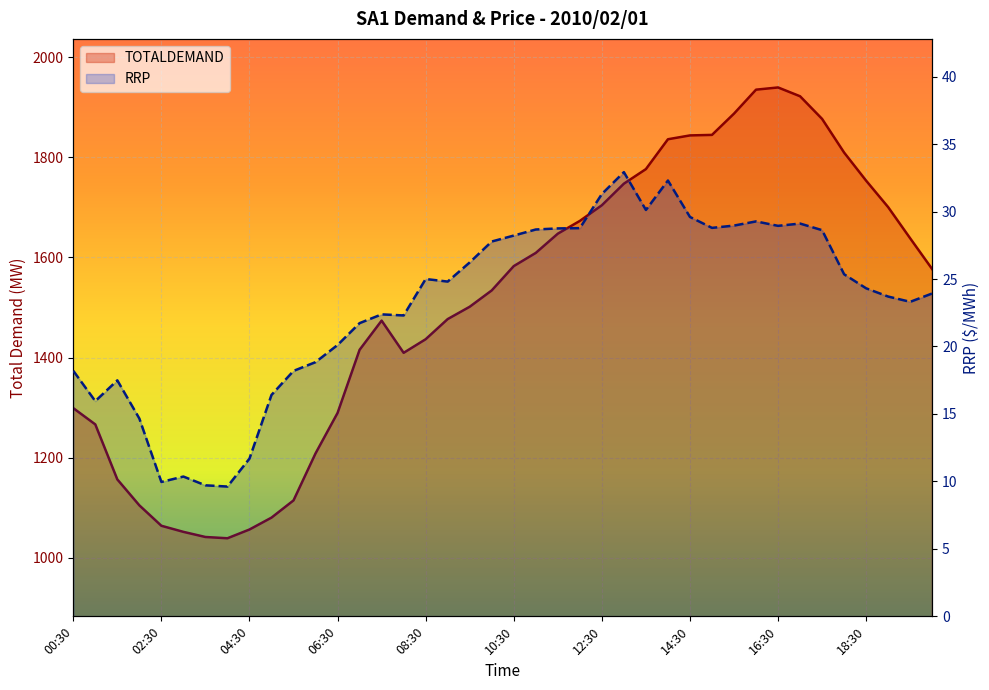

What value does the TOTALDEMAND series have at 02:00?

1104.9